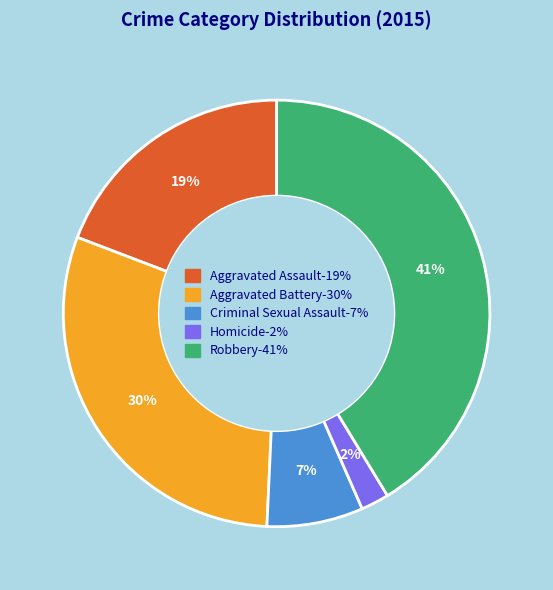

Is there a majority slice in this chart?

No